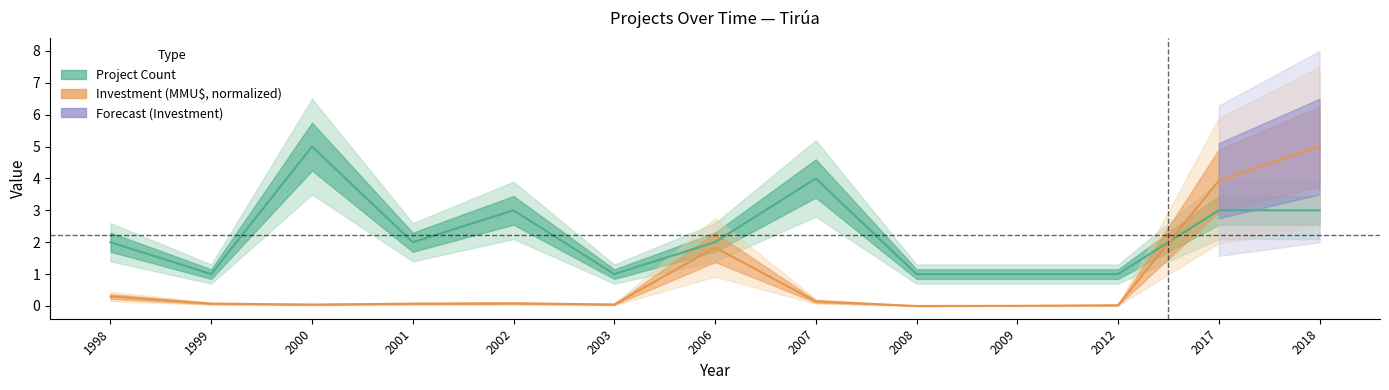

How many times do Investment (MMU$) and Project Count cross each other?

1